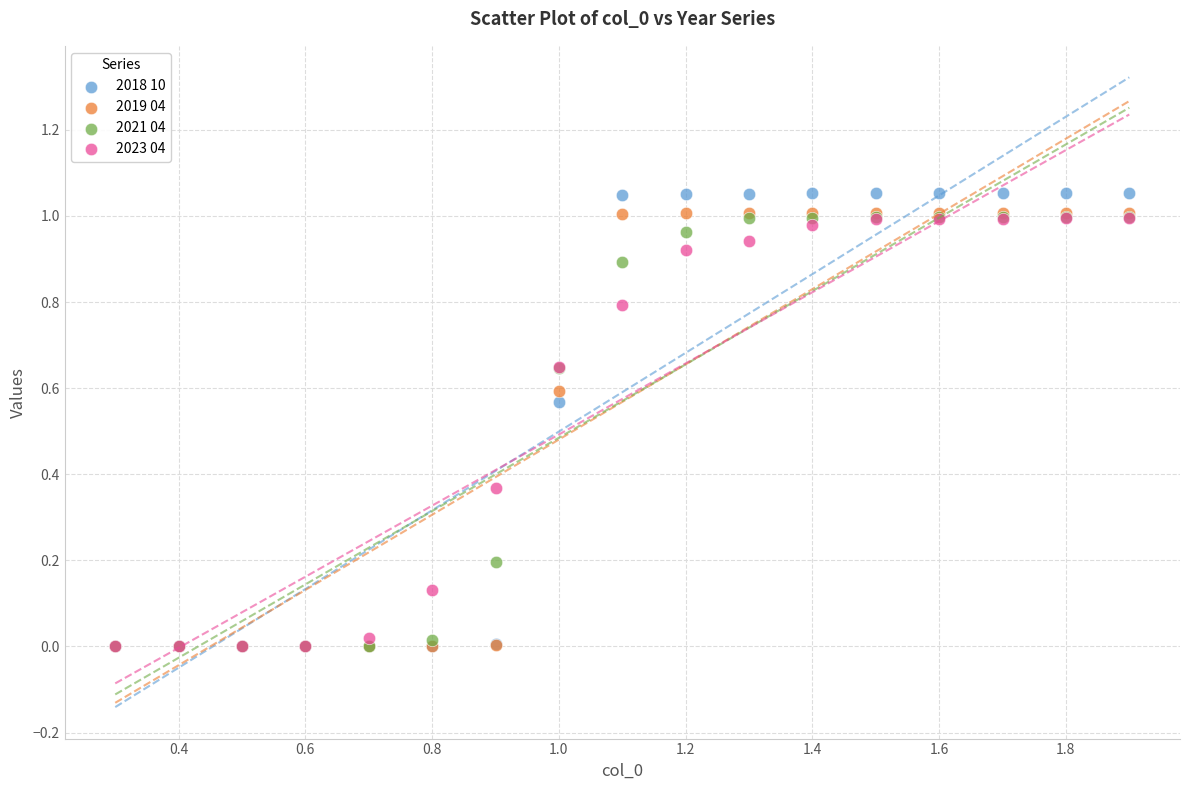

What are all the series names shown in the legend?

2018 10, 2019 04, 2021 04, 2023 04